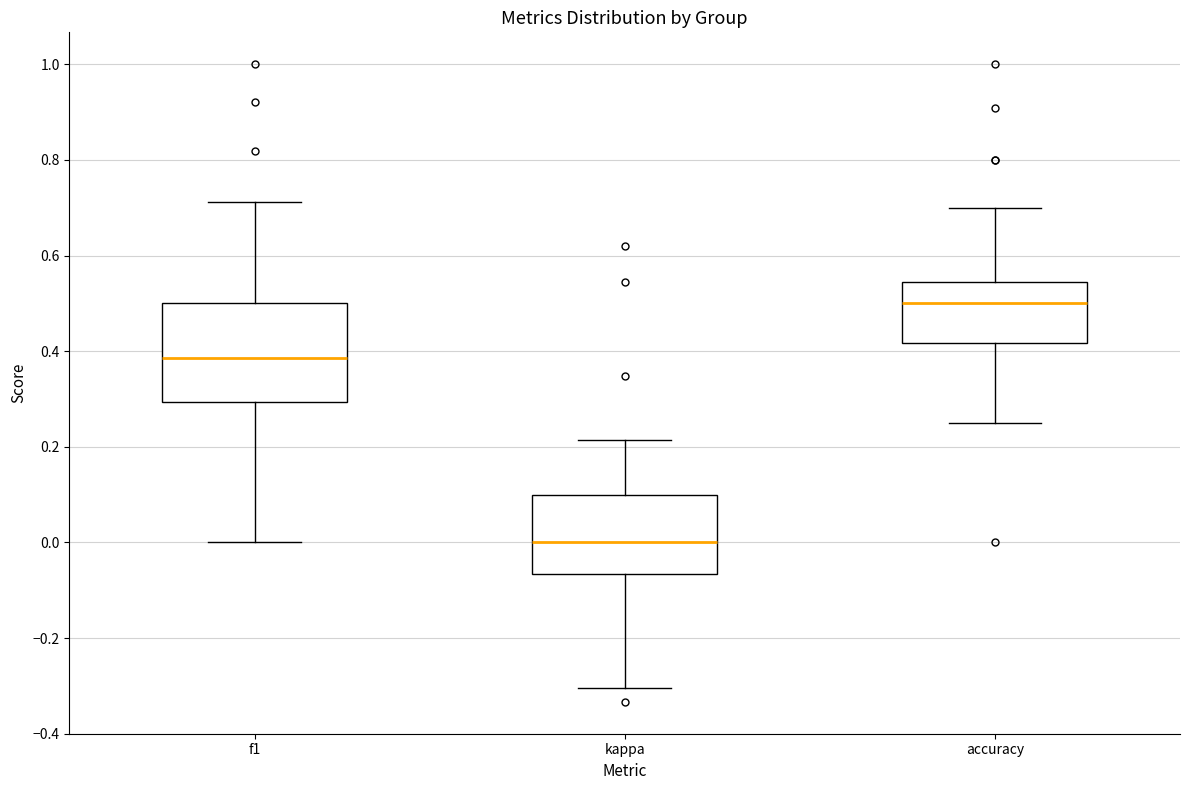

Reading left to right, read every box against the y-axis: the position of its median line, the range the box covers, and the ends of its whiskers. The values are not printed on the chart, so give them approximately, as read against the axis.

f1: median 0.38, box 0.30 to 0.50, whiskers 0.00 to 0.72
kappa: median 0.00, box -0.06 to 0.10, whiskers -0.30 to 0.22
accuracy: median 0.50, box 0.42 to 0.54, whiskers 0.26 to 0.70